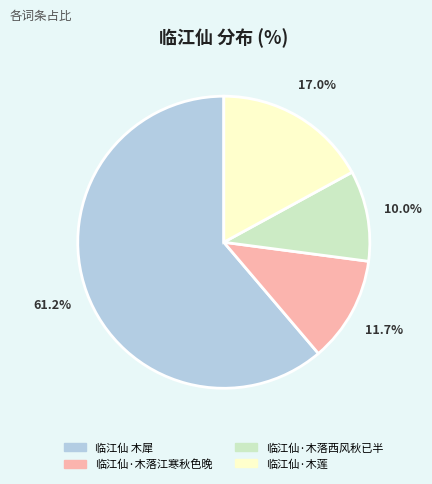

To the nearest percent, what is the average slice percentage?

25%